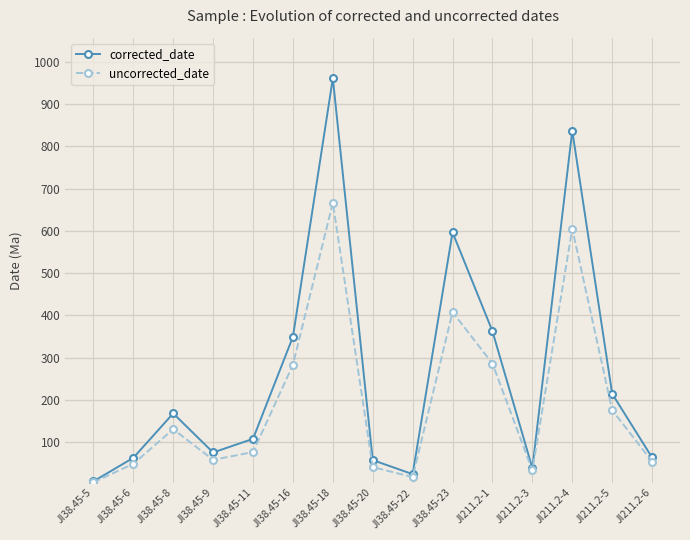

What position from the right is JI38.45-8?

13